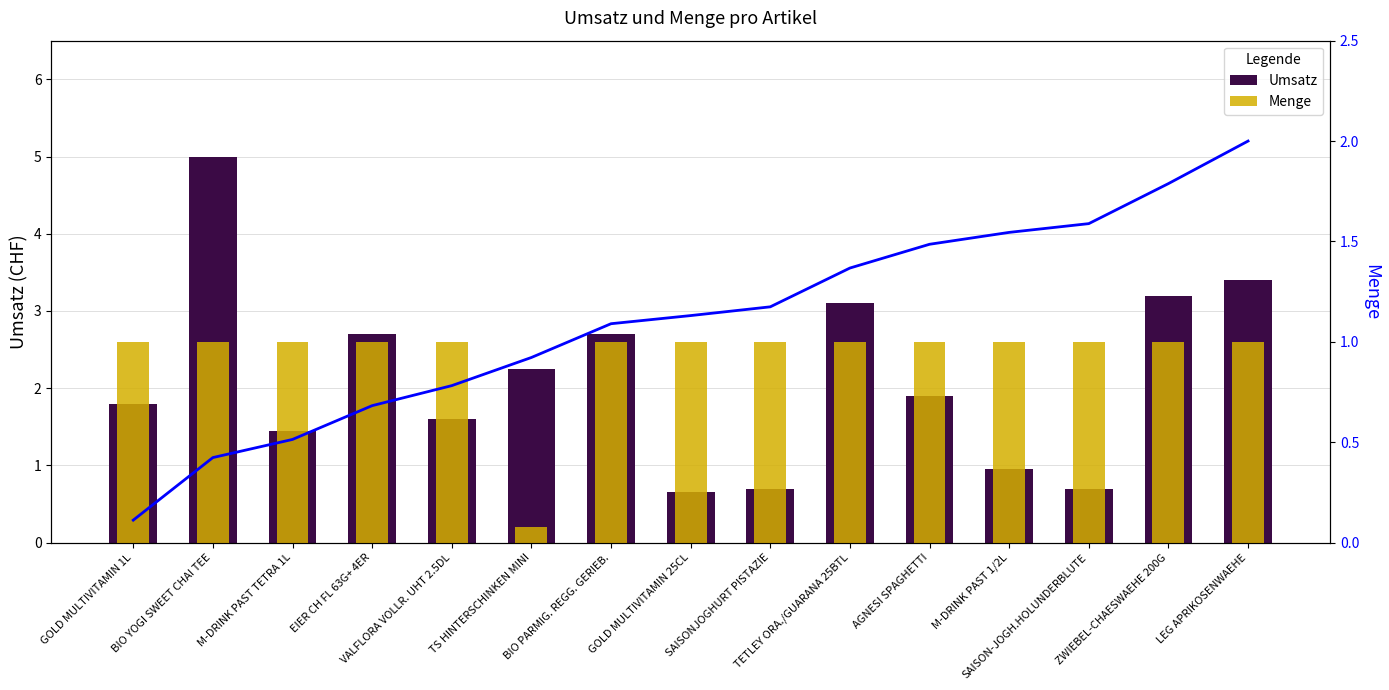

How many data points in Umsatz are above 1?

11